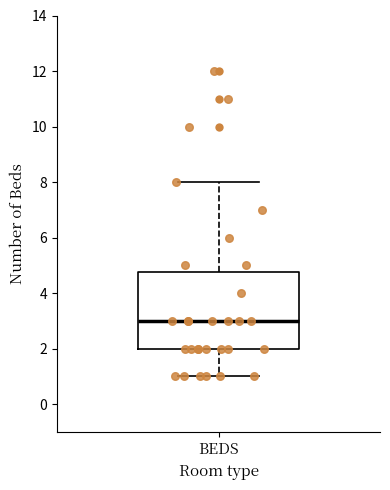

Where is the upper edge of the box for BEDS on the y-axis? The values are not printed on the chart, so give them approximately, as read against the axis.

4.8